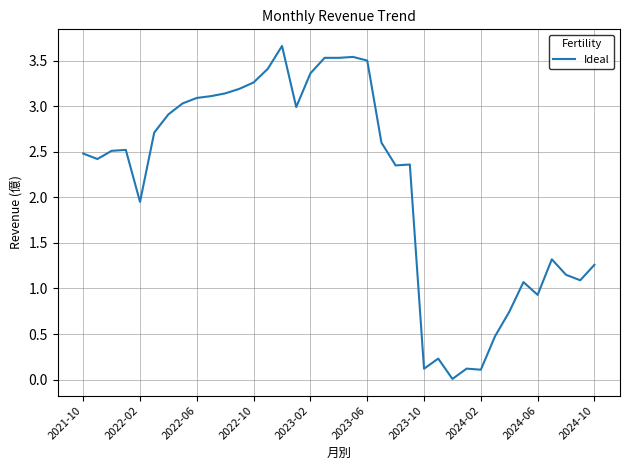

What is the difference between the maximum and minimum values?

3.7